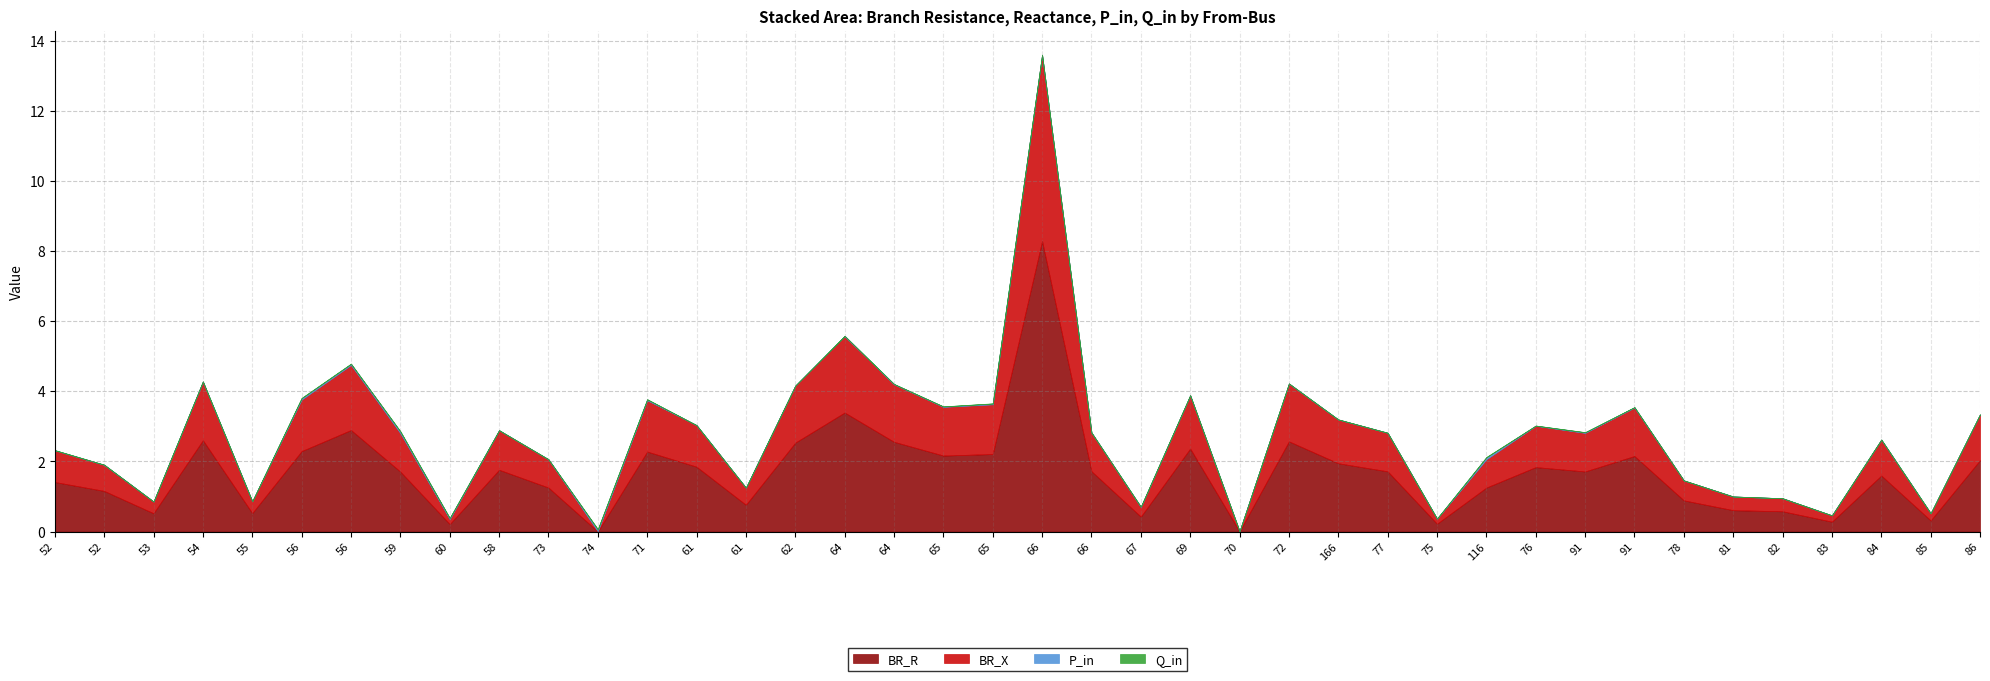

Reading left to right, what are all the values shown in this chart?

BR_R: 1.4	1.2	0.5	2.6	0.5	2.3	2.9	1.7	0.2	1.8	1.3	0.0	2.3	1.8	0.8	2.5	3.4	2.6	2.2	2.2	8.3	1.7	0.4	2.4	0.0	2.6	1.9	1.7	0.2	1.3	1.8	1.7	2.2	0.9	0.6	0.6	0.3	1.6	0.3	2.0
BR_X: 0.9	0.7	0.3	1.7	0.3	1.5	1.9	1.1	0.1	1.1	0.8	0.0	1.5	1.2	0.5	1.6	2.2	1.6	1.4	1.4	5.3	1.1	0.3	1.5	0.0	1.6	1.2	1.1	0.1	0.8	1.2	1.1	1.4	0.6	0.4	0.4	0.2	1.0	0.2	1.3
P_in: 0.0	-0.0	0.0	-0.0	0.0	-0.0	0.0	-0.0	0.0	-0.0	-0.0	-0.1	0.0	-0.0	0.0	-0.0	-0.0	0.0	0.0	-0.0	0.0	0.0	0.0	0.0	0.0	0.0	0.0	0.0	-0.0	-0.1	-0.0	-0.0	0.0	0.0	-0.0	-0.0	-0.0	-0.0	-0.0	-0.0
Q_in: 0.0	-0.0	0.0	-0.0	0.0	-0.0	0.0	-0.0	0.0	-0.0	-0.0	-0.0	0.0	-0.0	0.0	-0.0	-0.0	0.0	0.0	-0.0	0.0	0.0	0.0	0.0	0.0	0.0	0.0	0.0	-0.0	-0.0	-0.0	-0.0	0.0	0.0	-0.0	-0.0	-0.0	-0.0	-0.0	-0.0